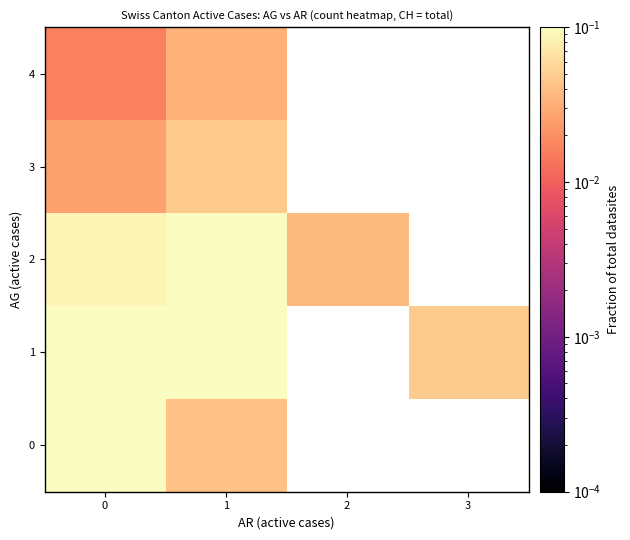

What is the highest value of the 2 series?

0.1